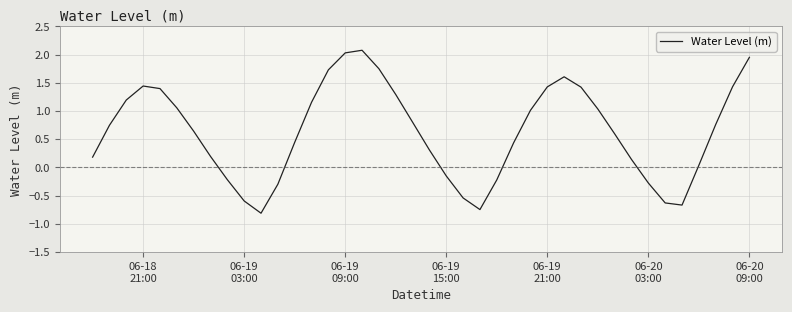

How many lines are shown in the chart?

1